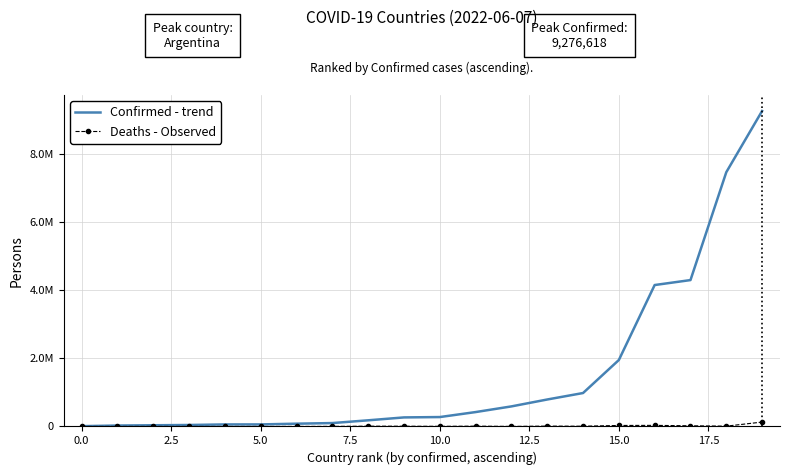

What are all the series names shown in the legend?

Confirmed - trend, Deaths - Observed